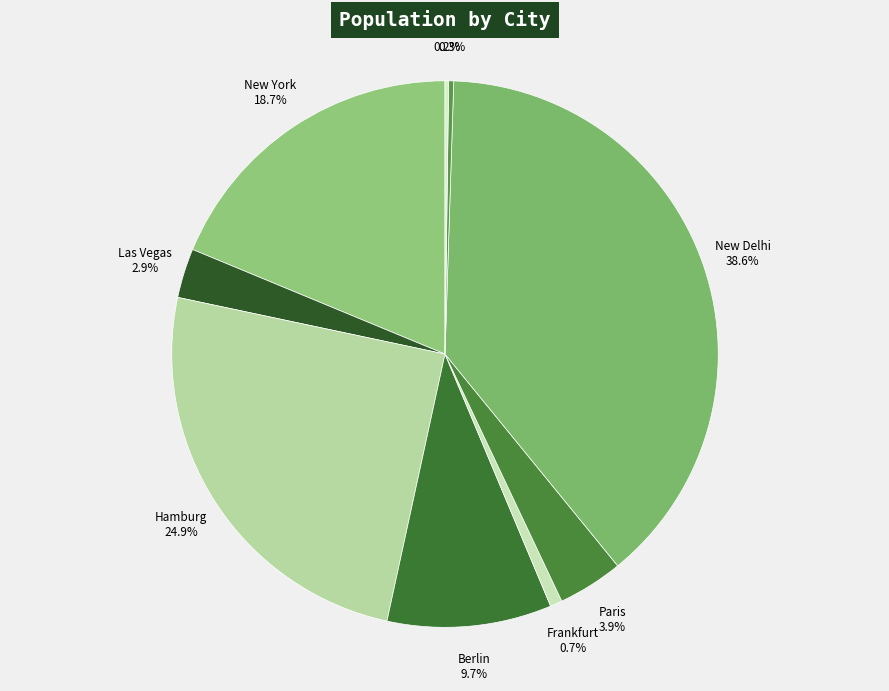

Is Paris the majority of the pie?

No